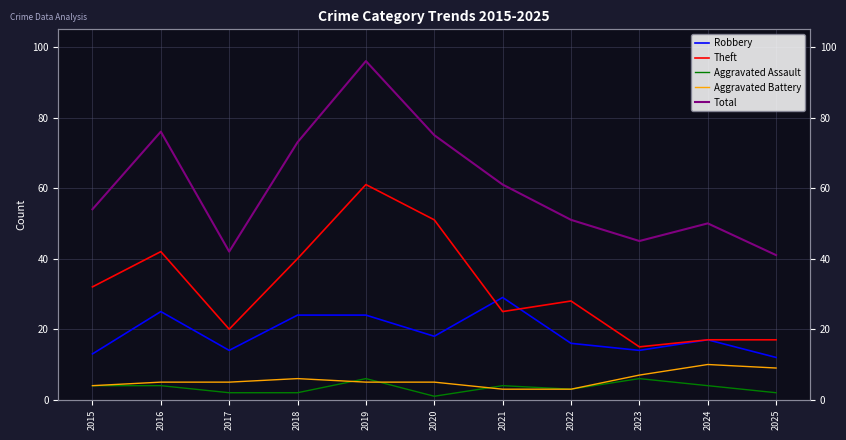

What is the lowest value of the Aggravated Assault series?

1